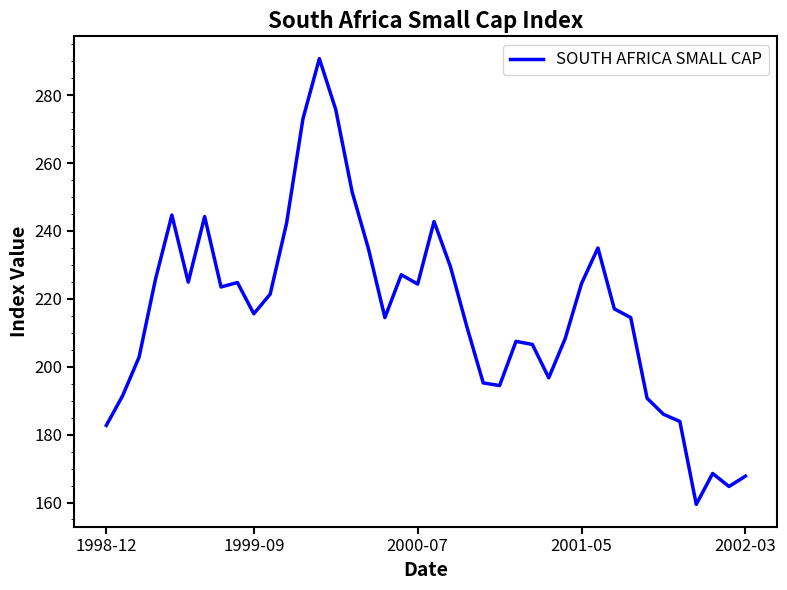

What is the difference between the maximum and minimum values?

131.3